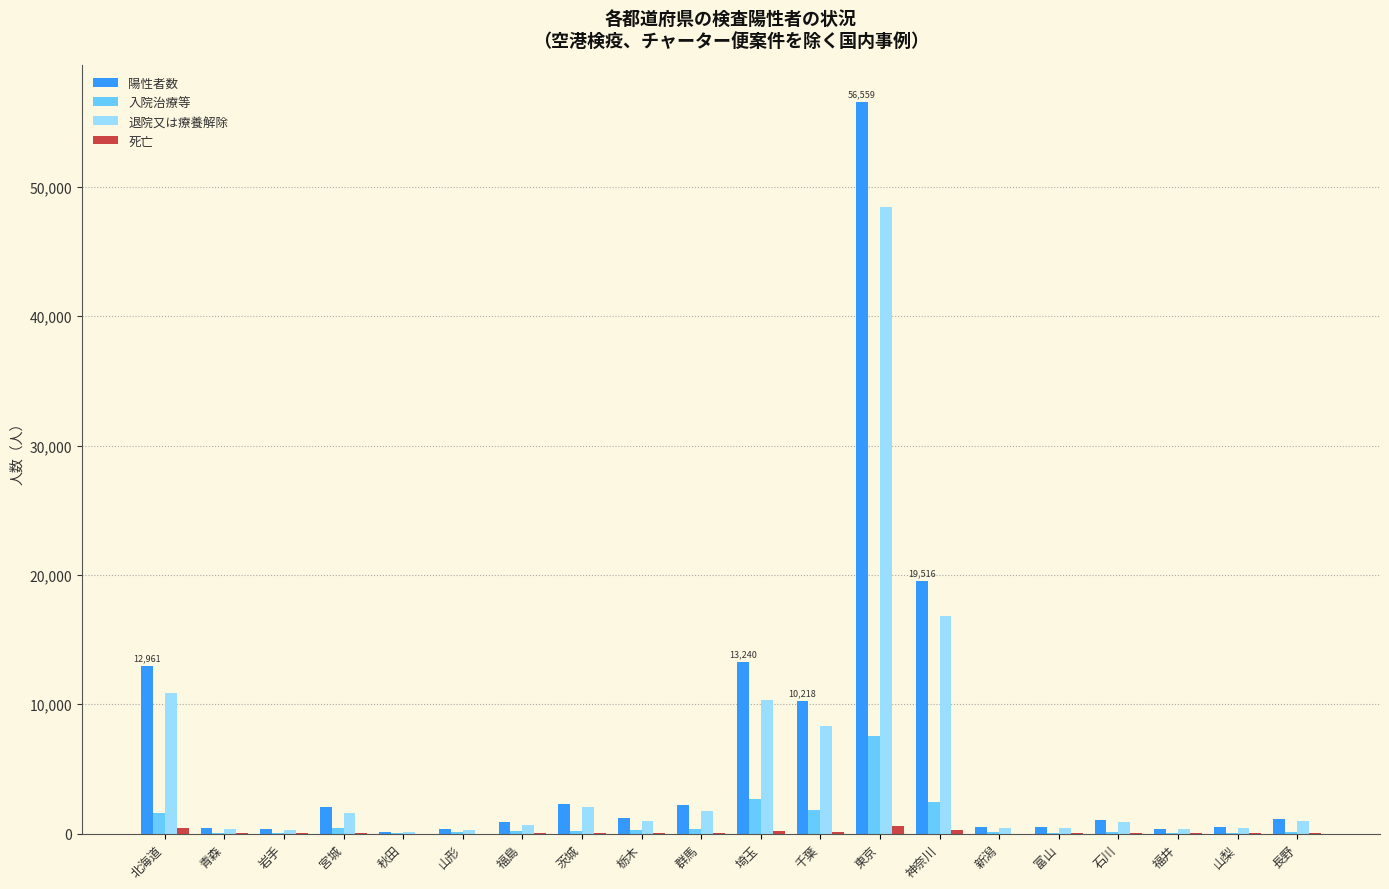

Which category has the highest value in the 退院又は療養解除 series?

東京